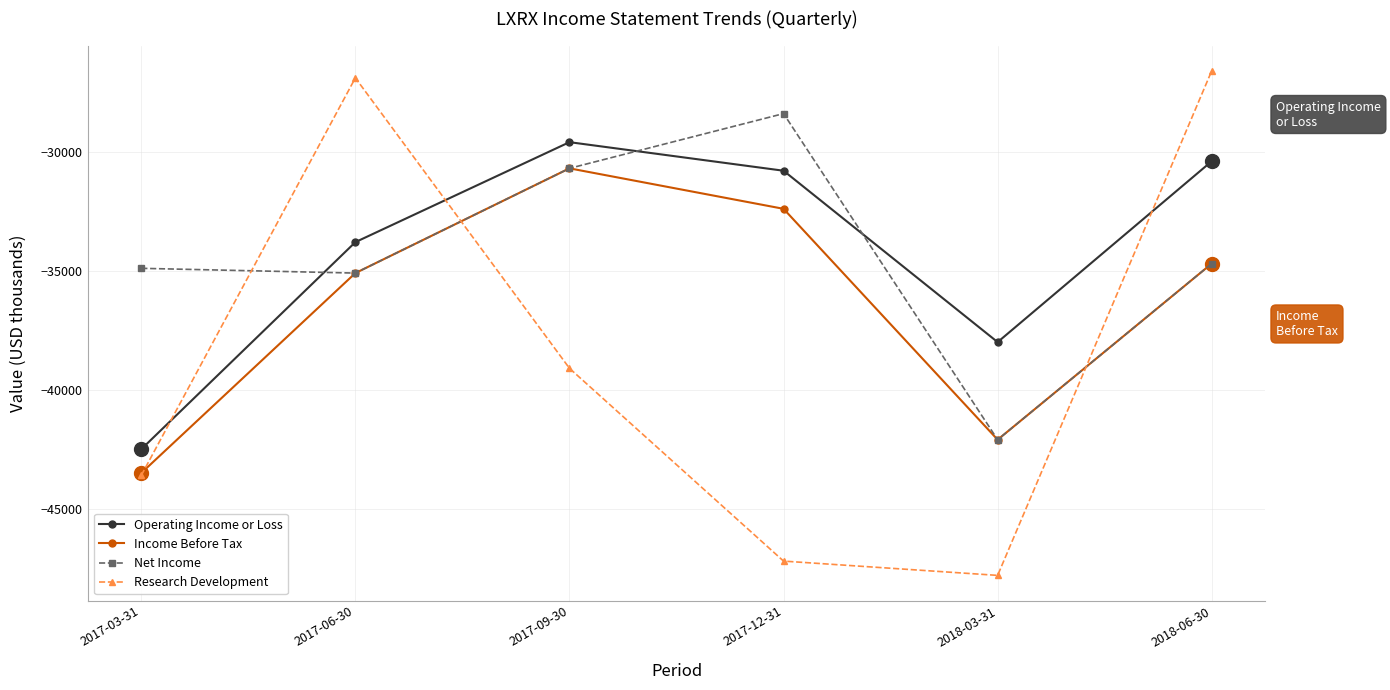

After their last crossing, which series has the higher values: Income Before Tax or Research Development?

Research Development